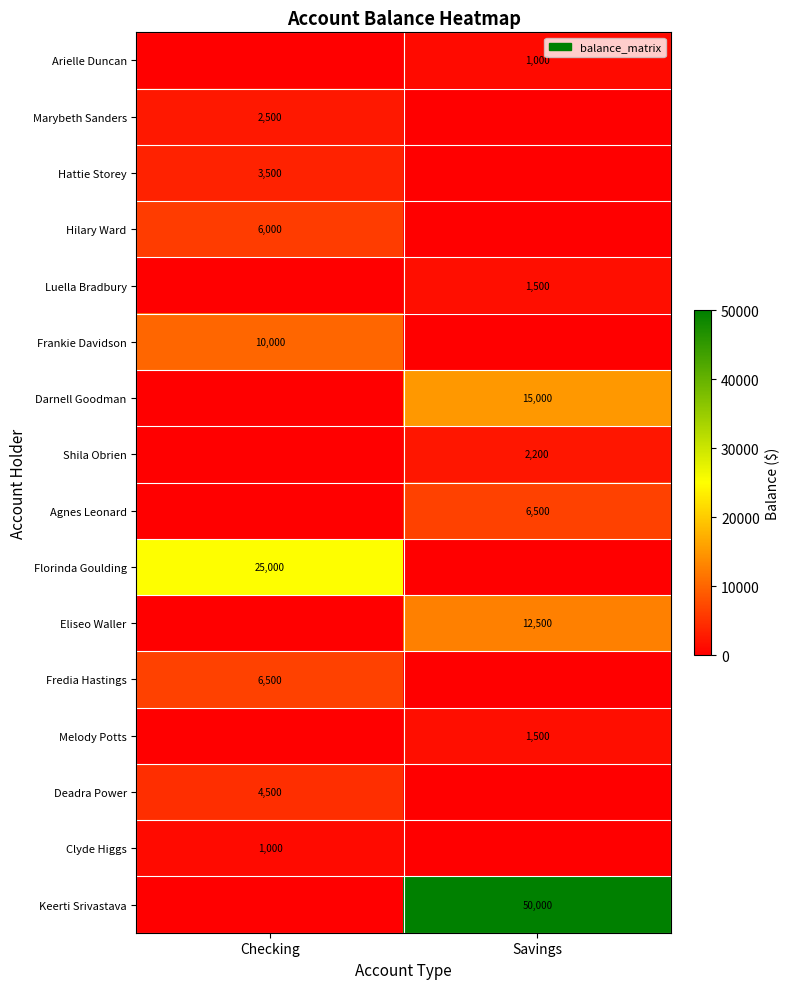

Is it true that Luella Bradbury equals 2531 at Savings?

False